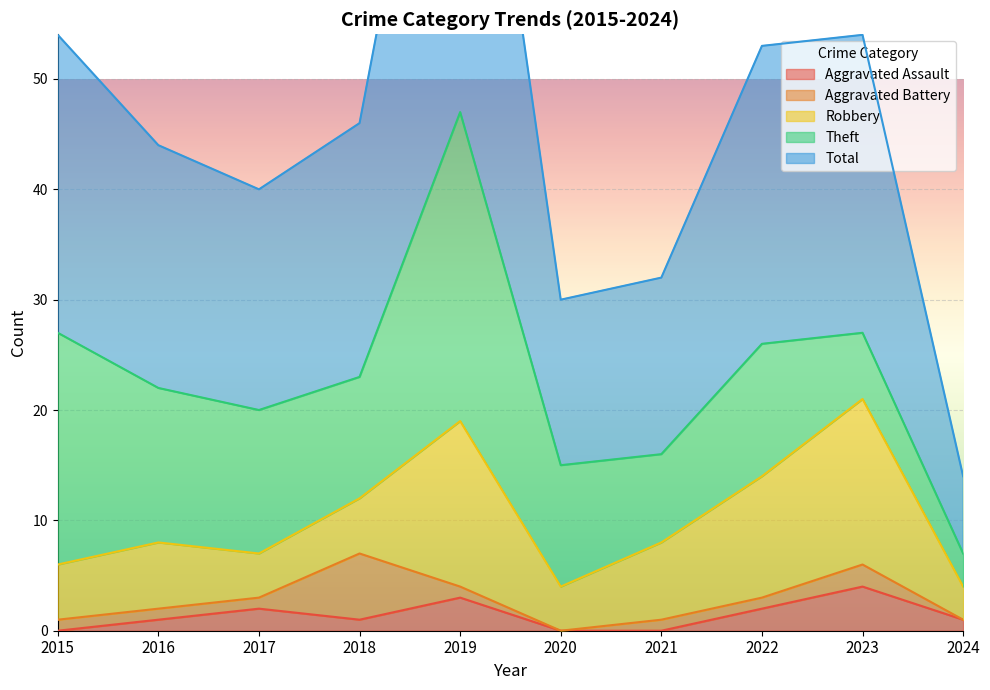

What is the difference between the Robbery values at 2015 and 2017?

1